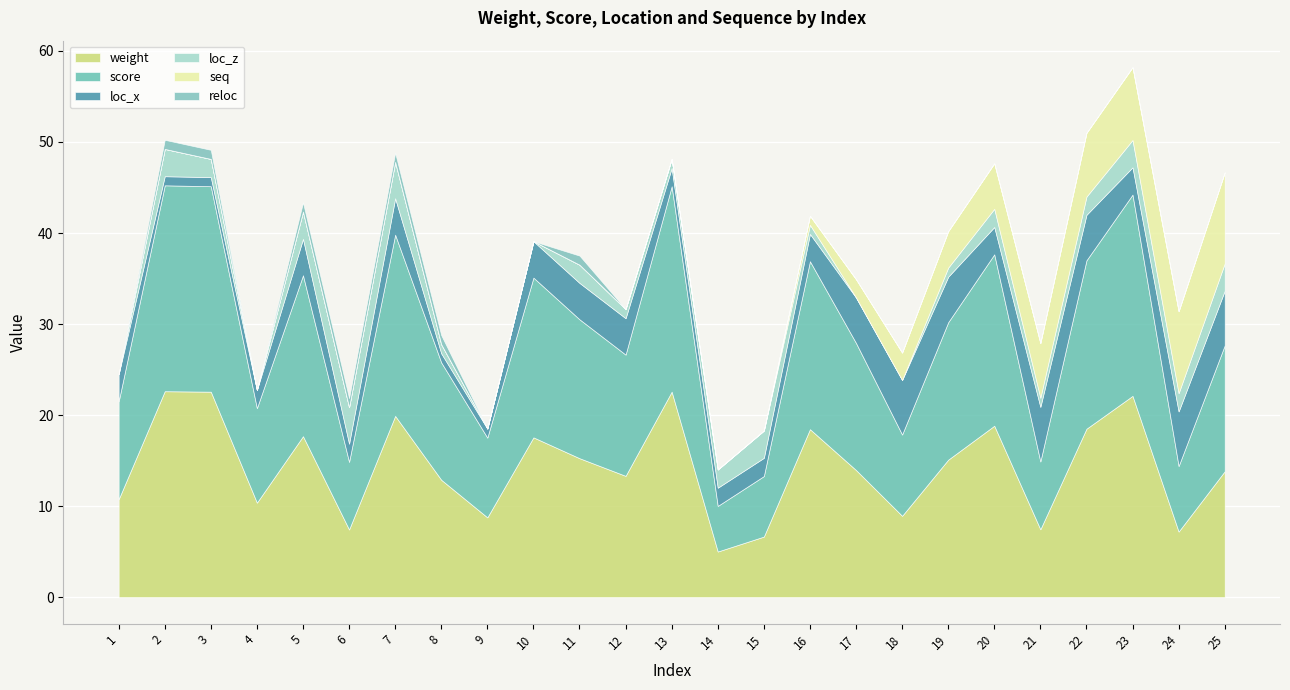

How many distinct data groups are displayed?

6